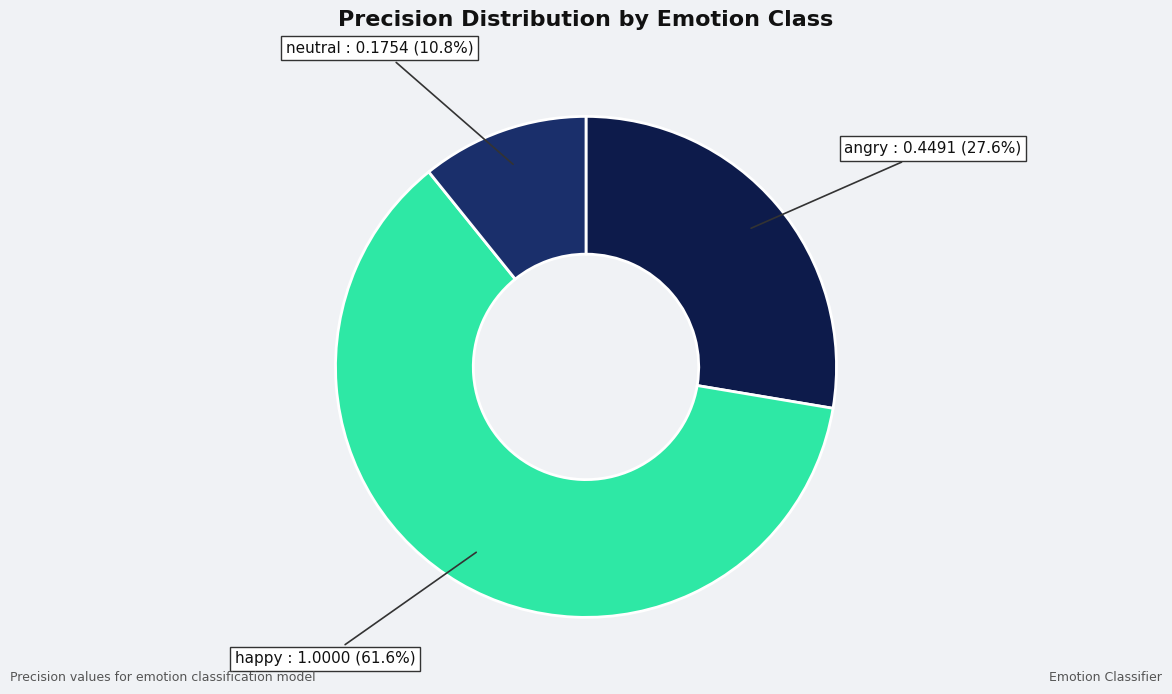

How many slices are in this pie chart?

3